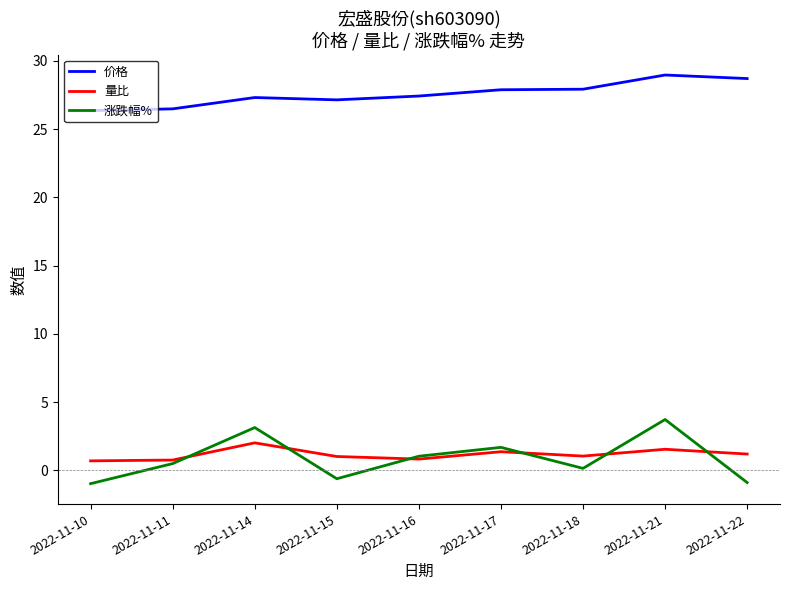

Between 2022-11-14 and 2022-11-22, which series saw the biggest shift?

涨跌幅%